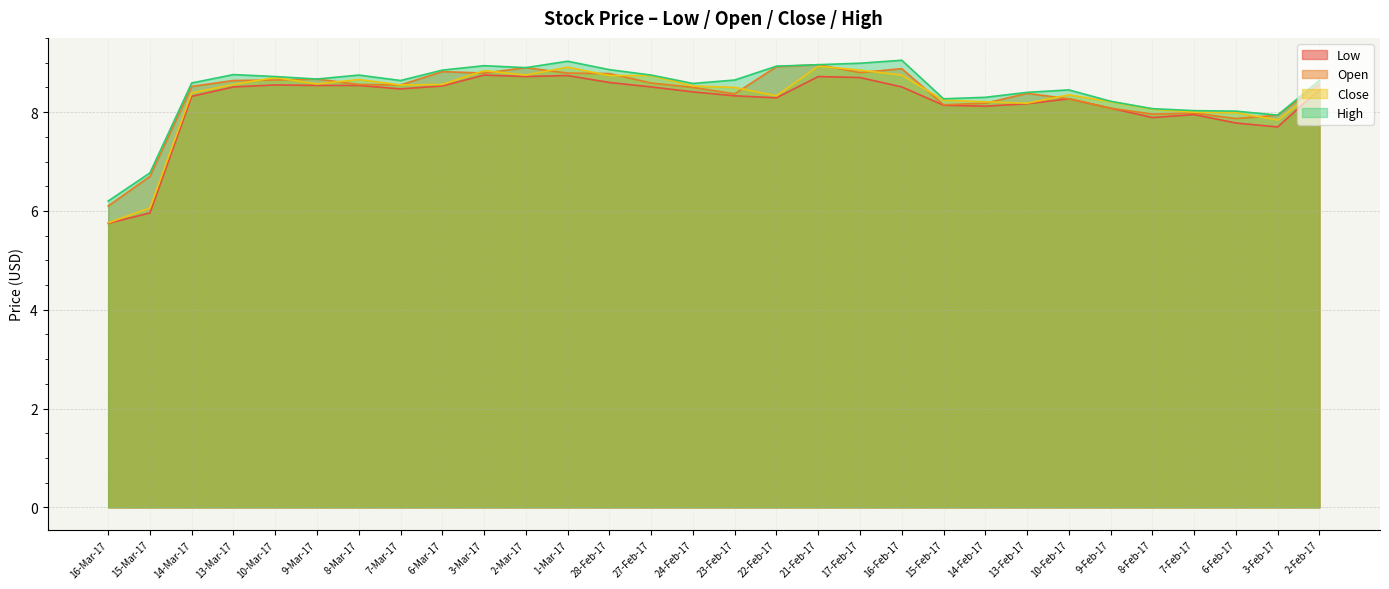

What is the minimum value shown in the chart?

5.8